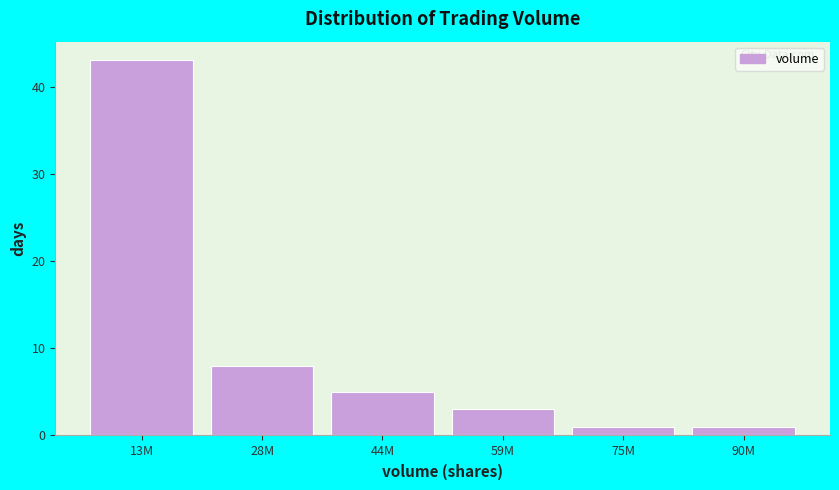

Reading right to left, list all the values displayed in this chart.

1	1	3	5	8	43